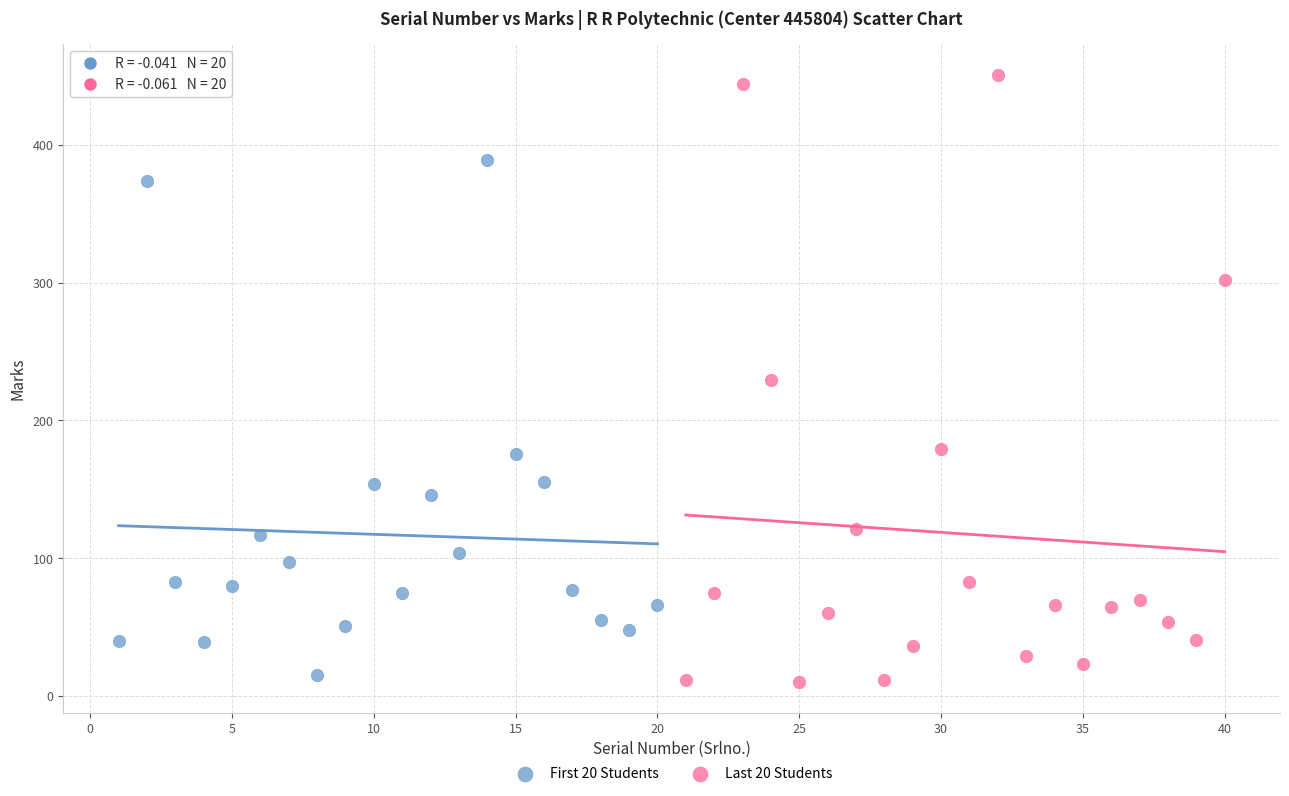

Which series reaches the maximum Y coordinate?

Last 20 Students